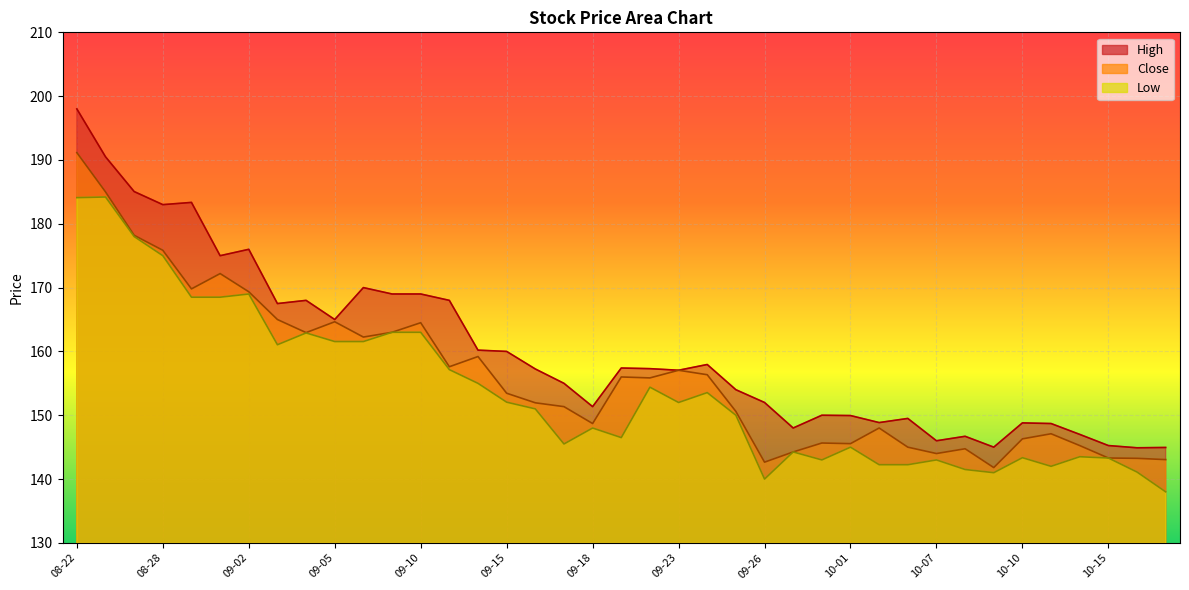

What is the approximate value of Low at 09-30?

143.0